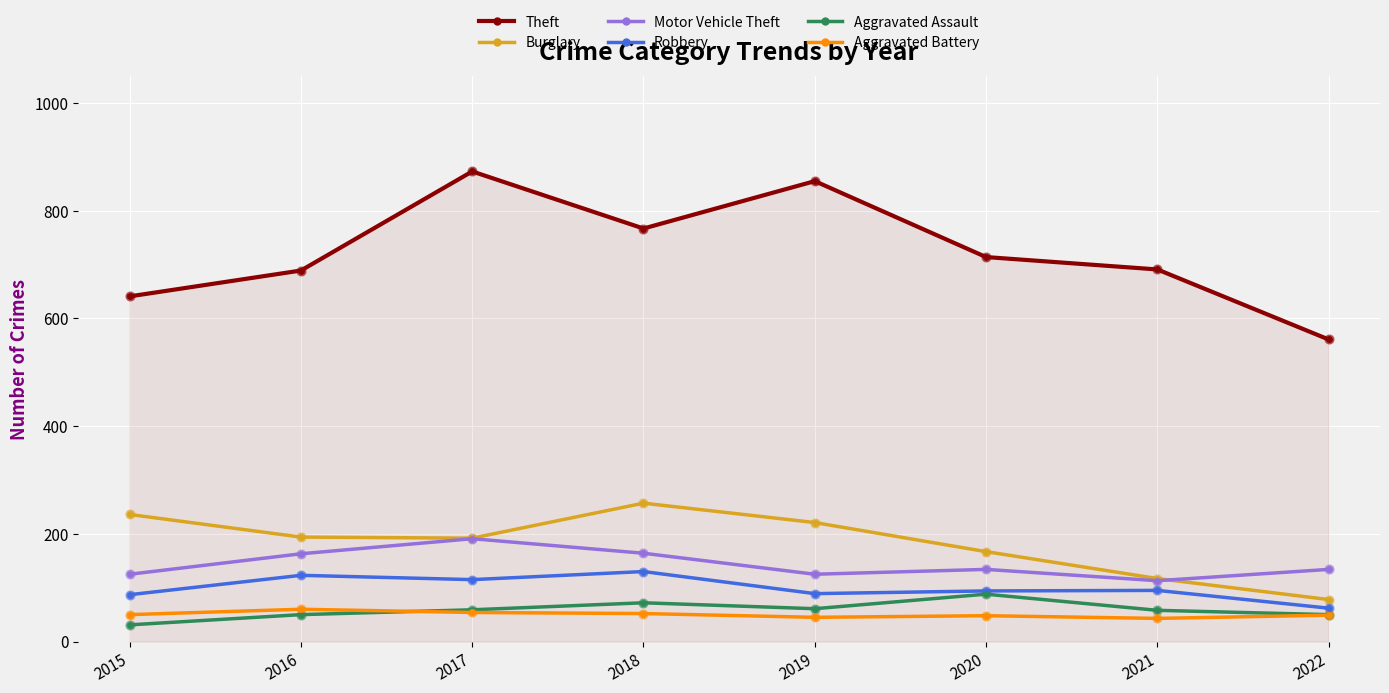

Which series has the largest range (max minus min)?

Theft